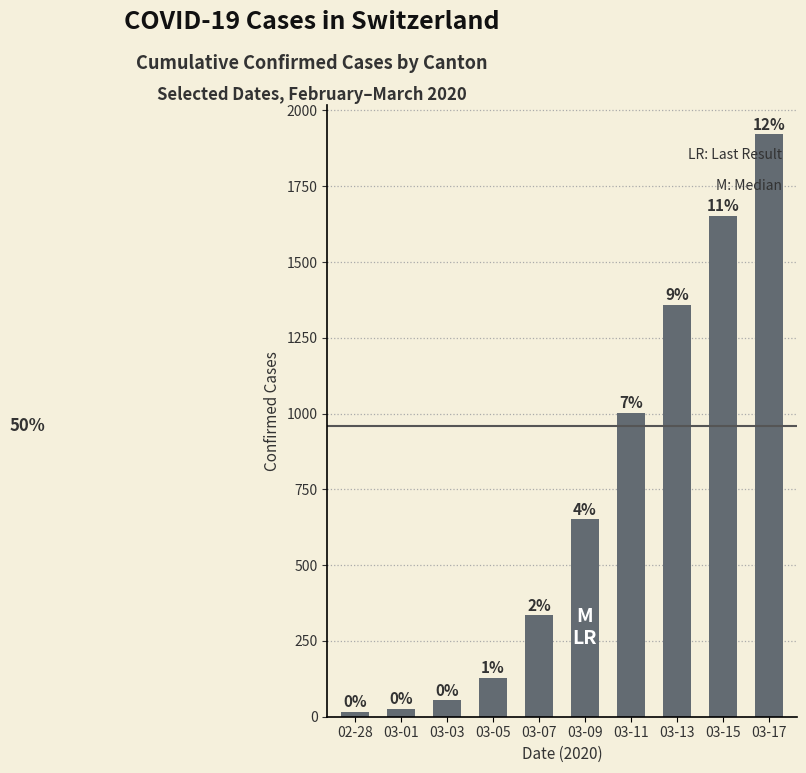

How many bars are there in total?

10